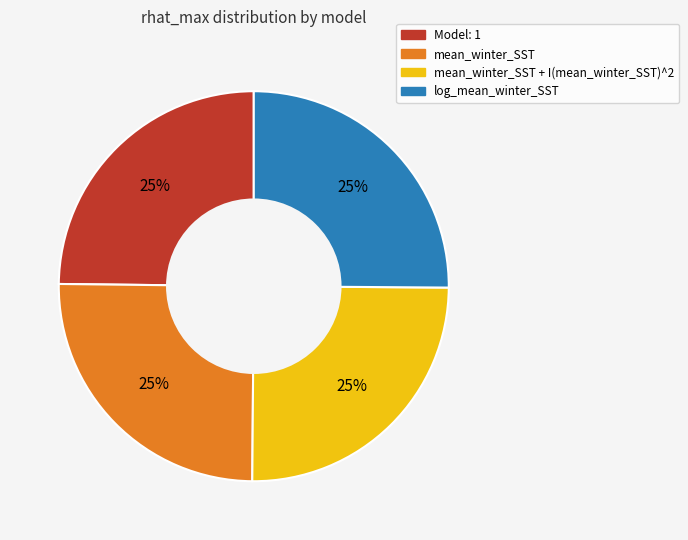

Does any single category account for the majority?

No